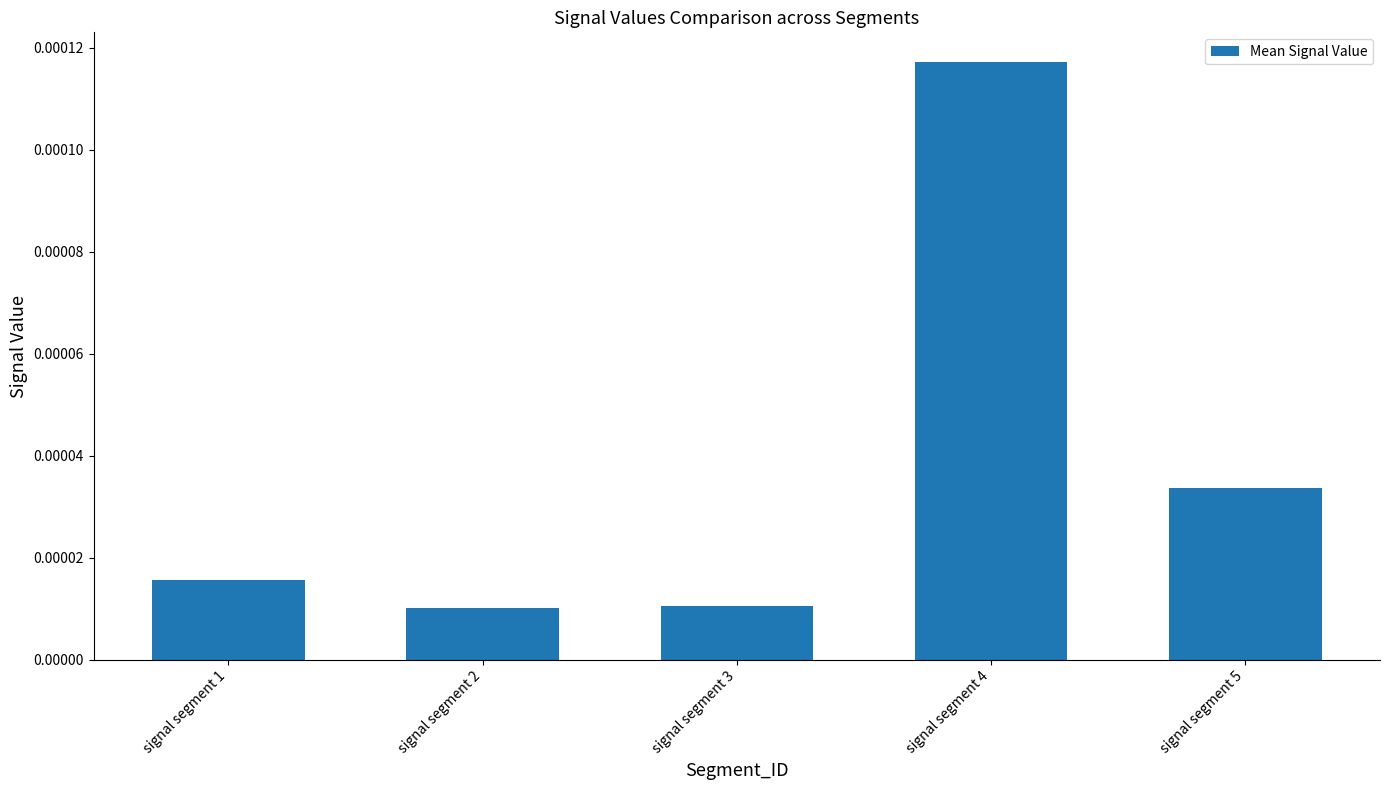

Between signal segment 1 and signal segment 4, which is larger?

signal segment 4